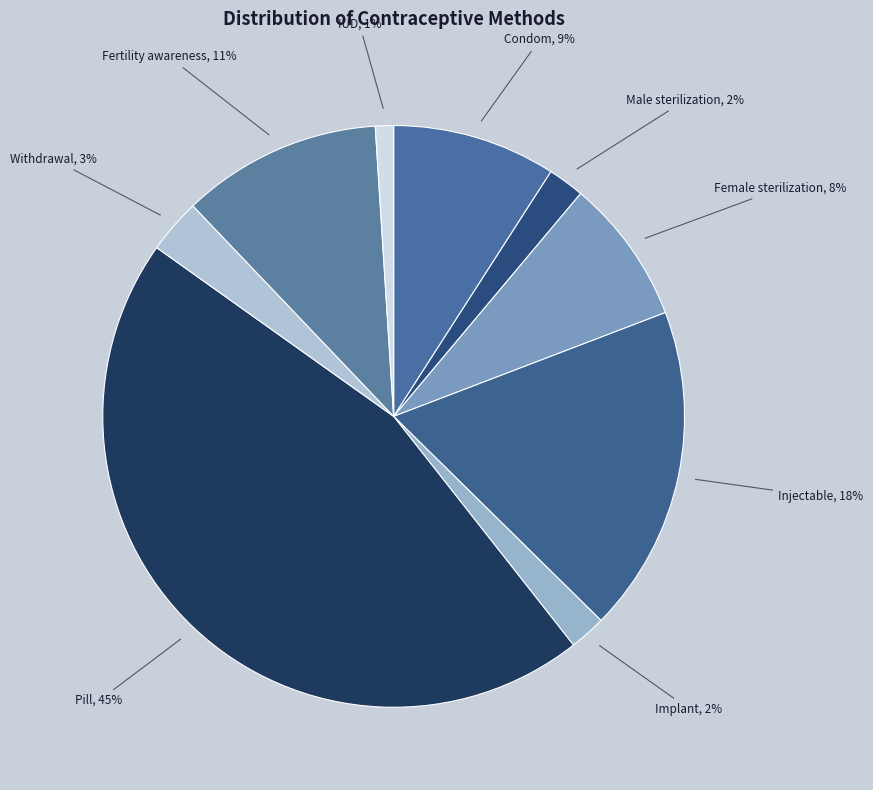

Does Female sterilization account for over 50% of the chart?

No